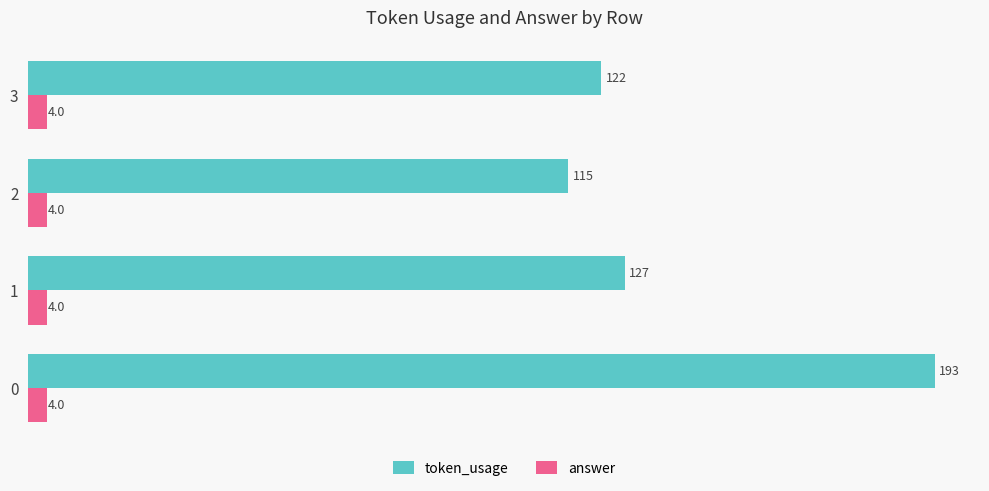

What is the sum of all answer values?

16